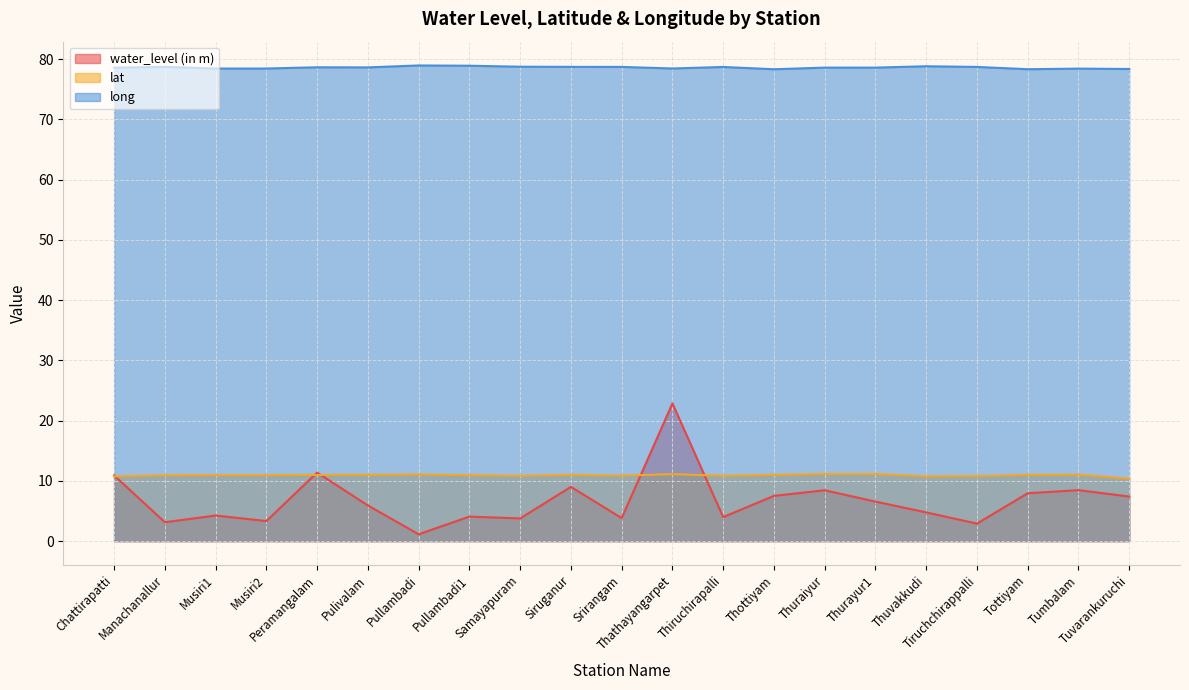

Which series has the widest spread of values?

water_level (in m)